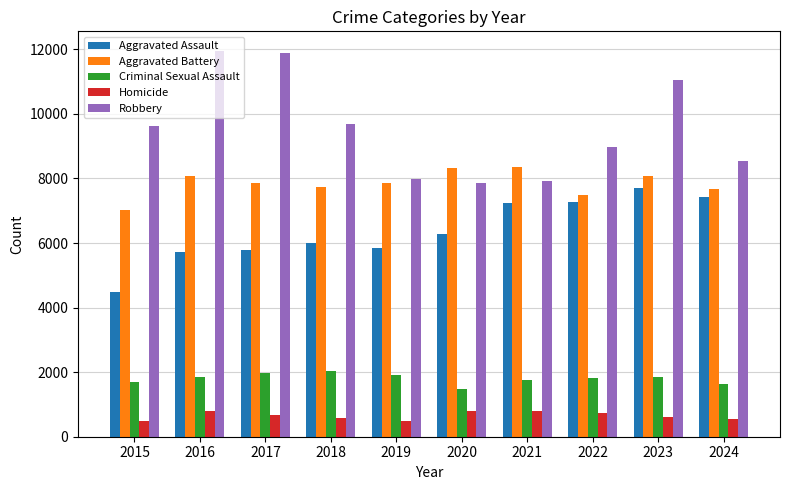

What is the value of the Aggravated Battery bar at the 2nd from the left?

8086